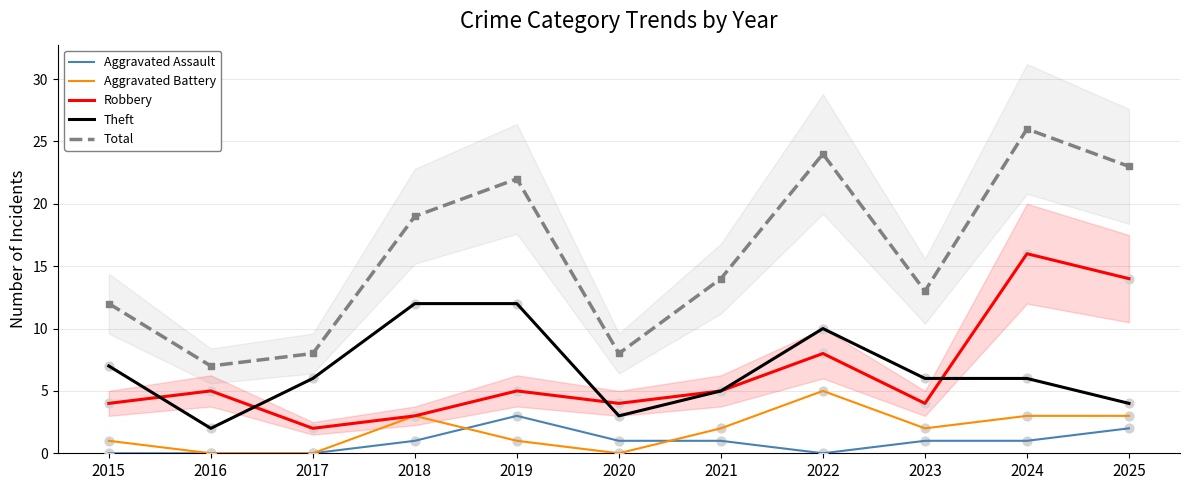

Which series contains the lowest Y value?

Aggravated Assault